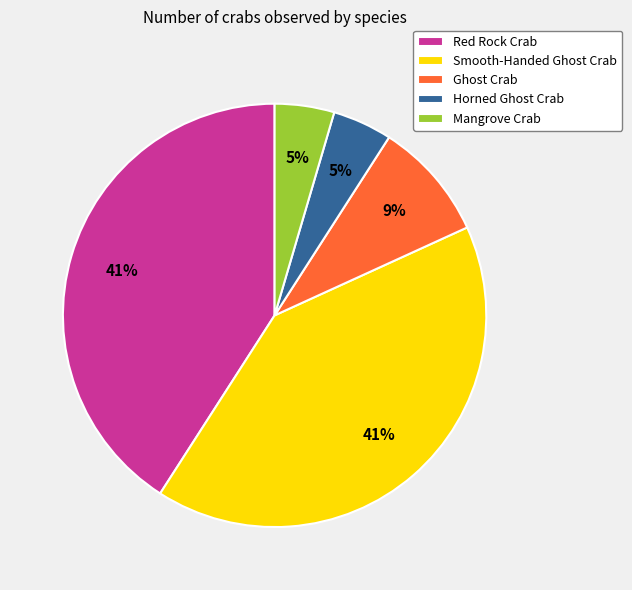

To the nearest percent, what is the difference between the largest and smallest slice percentages?

36%